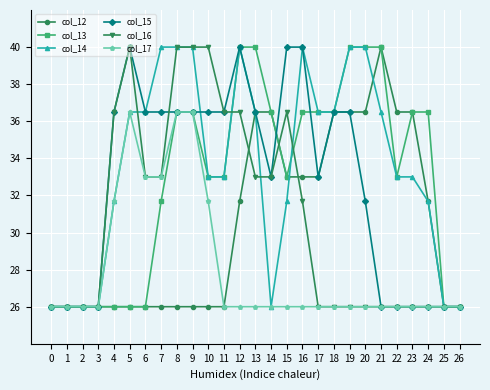

True or false: col_16 has a value of 40.0 at 8.

True